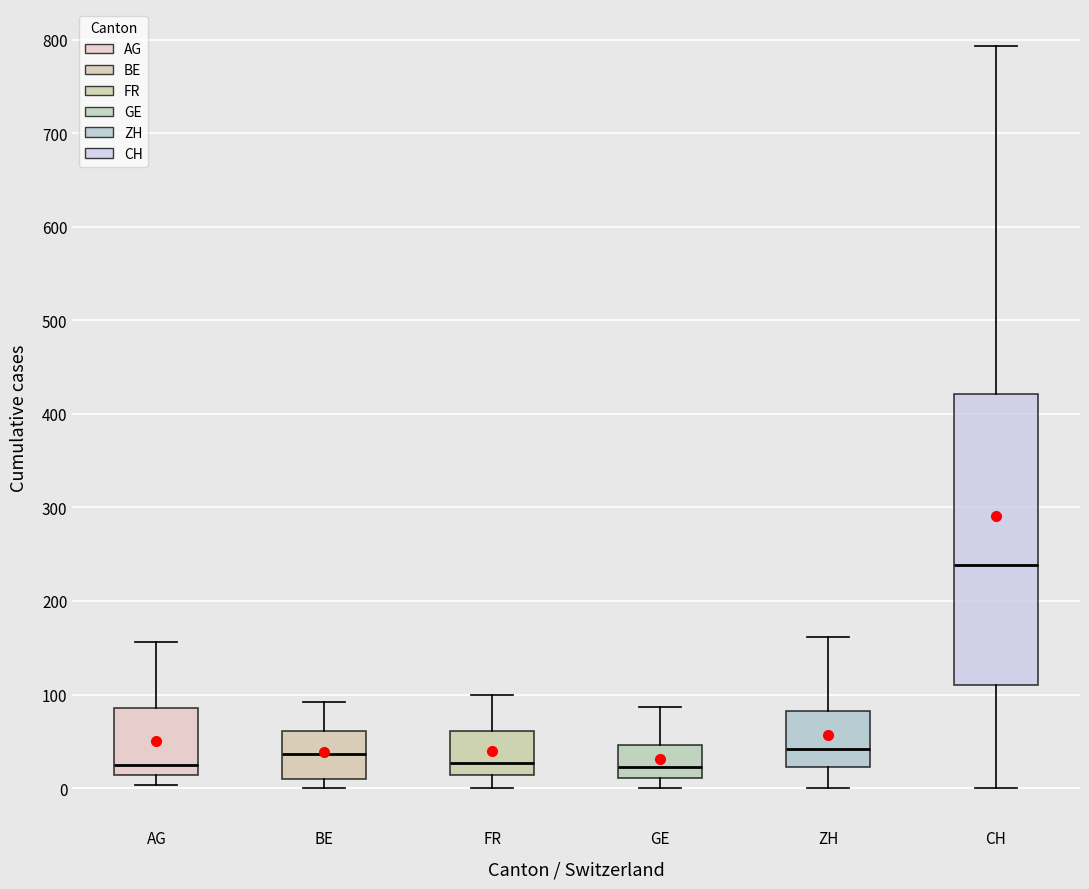

Which box is the tallest, from its lower edge to its upper edge?

CH